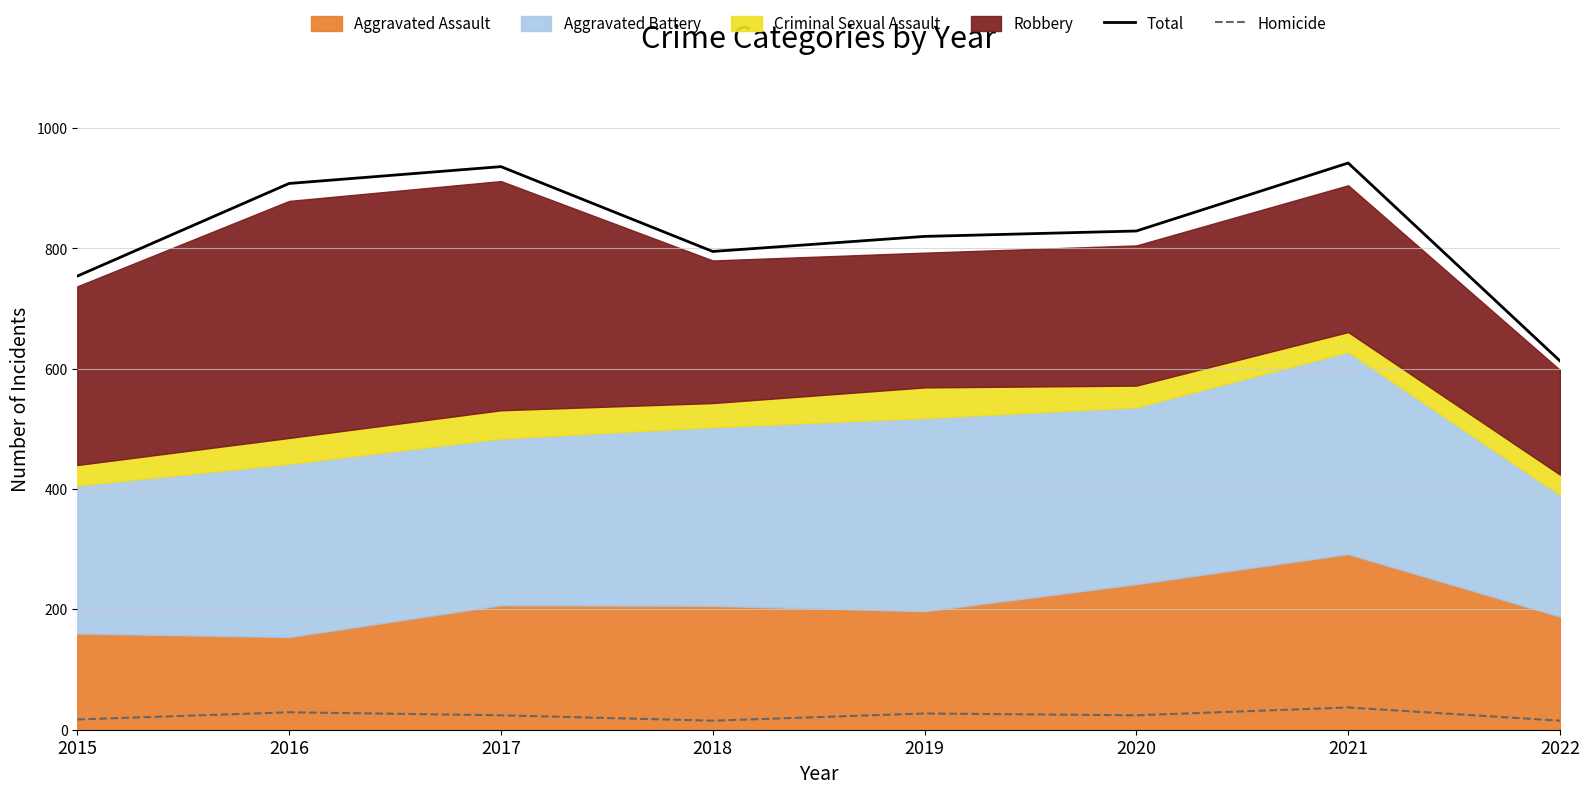

True or false: Homicide and Total cross at least once.

False